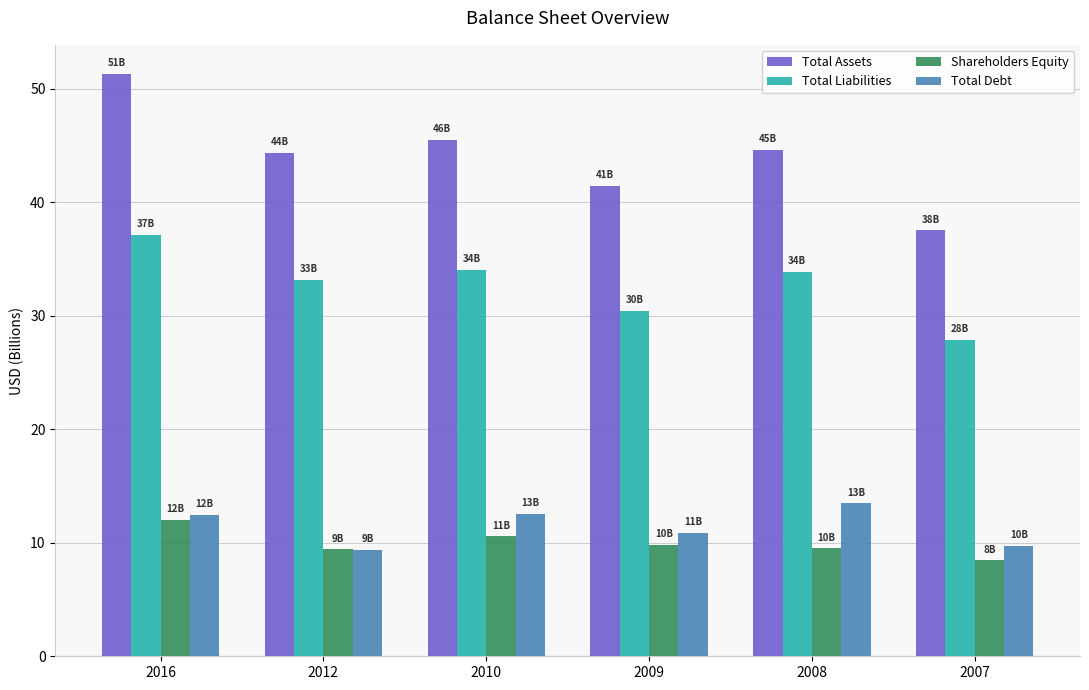

How many values in the Total Assets series exceed 44?

4